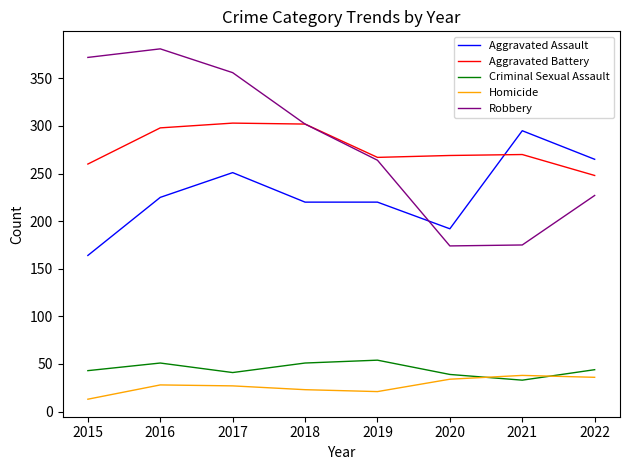

What is the difference between the Criminal Sexual Assault values at 2016 and 2017?

10